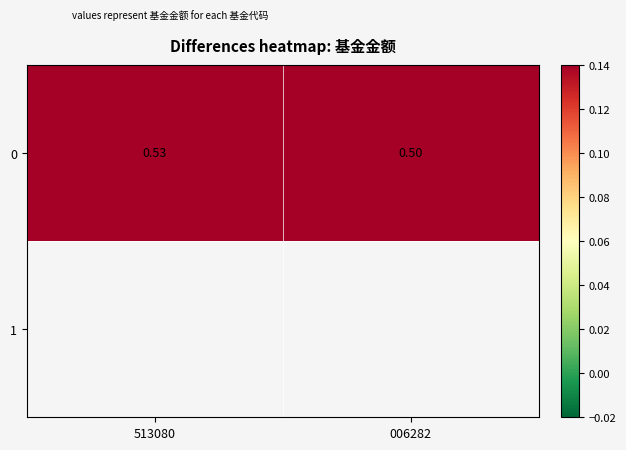

What is the average value?

0.5